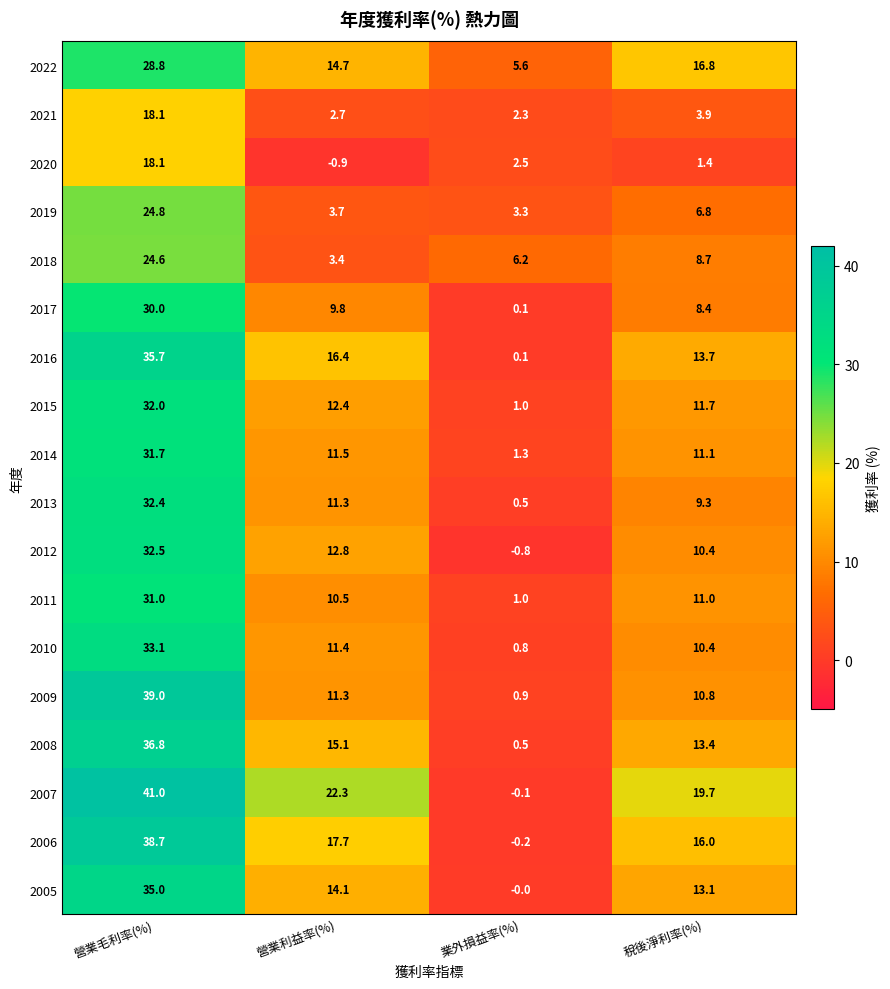

Which series has the largest range (max minus min)?

2007